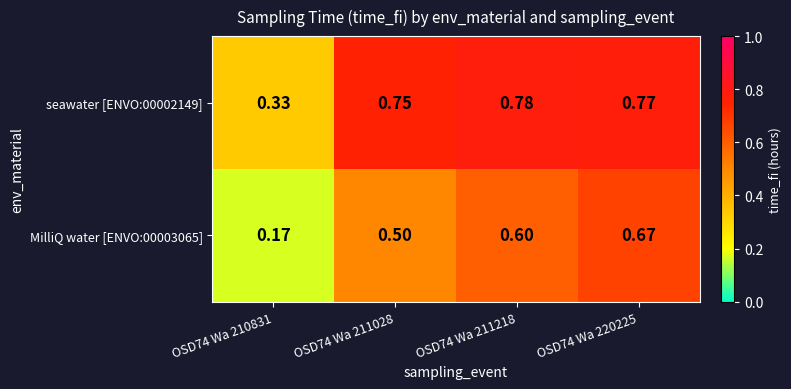

Is the value of seawater [ENVO:00002149] at OSD74 Wa 211028 greater than the value of MilliQ water [ENVO:00003065] at OSD74 Wa 220225?

Yes